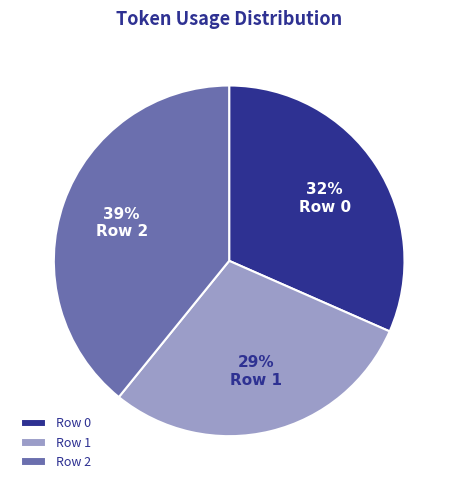

To the nearest percent, what is the average slice percentage?

33%